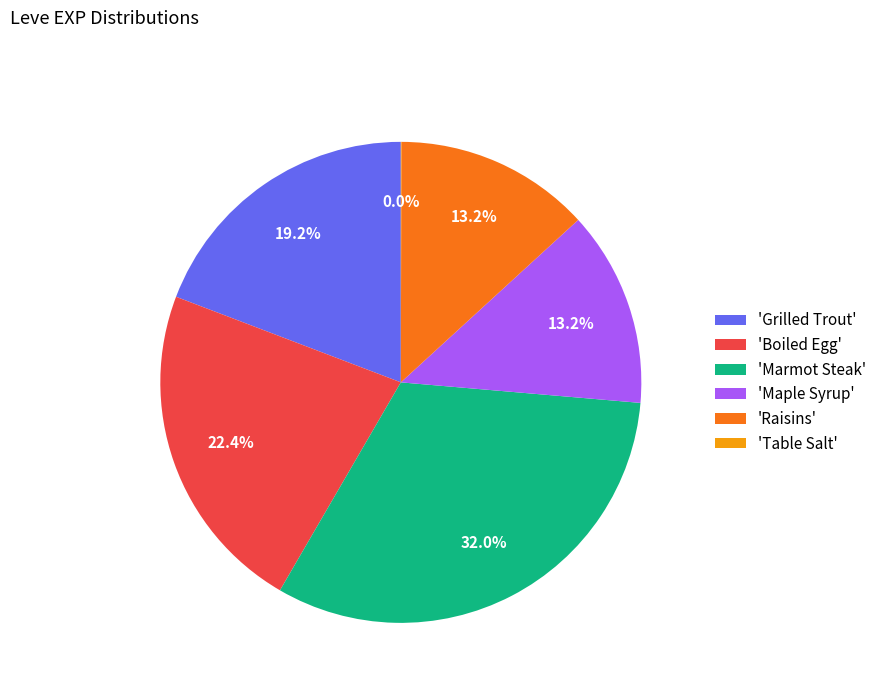

Which slice is the largest?

'Marmot Steak'